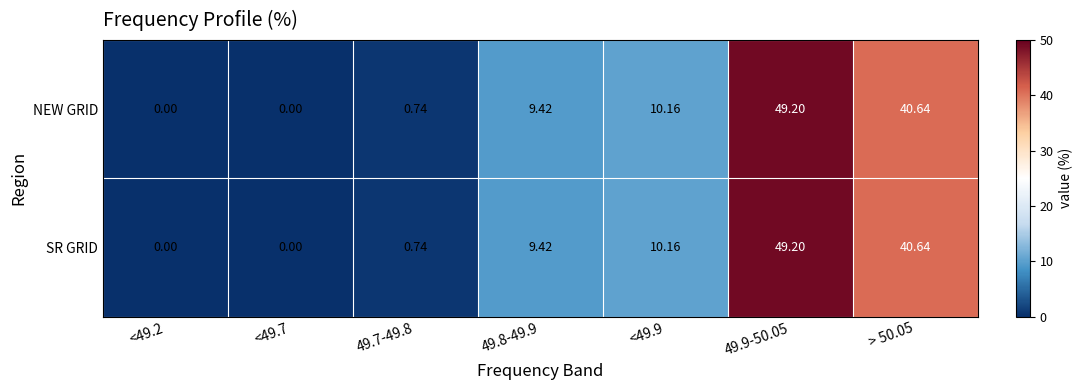

At which category is the sum across all series the highest?

49.9-50.05